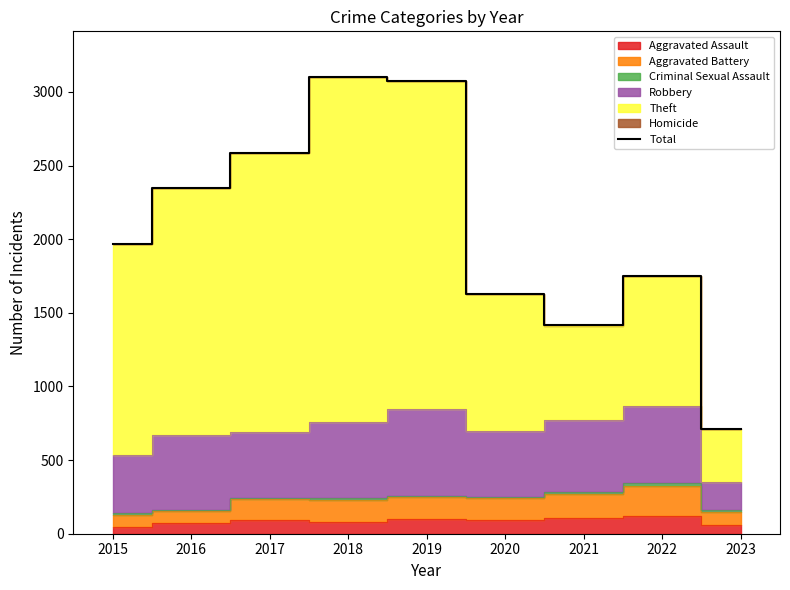

True or false: there are more than 2 points higher than both neighbors.

False